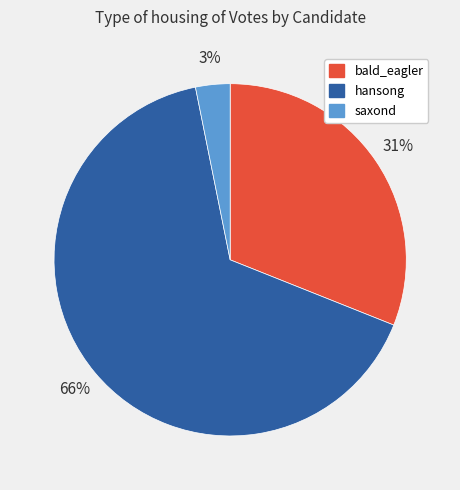

Between saxond and hansong, which is larger?

hansong